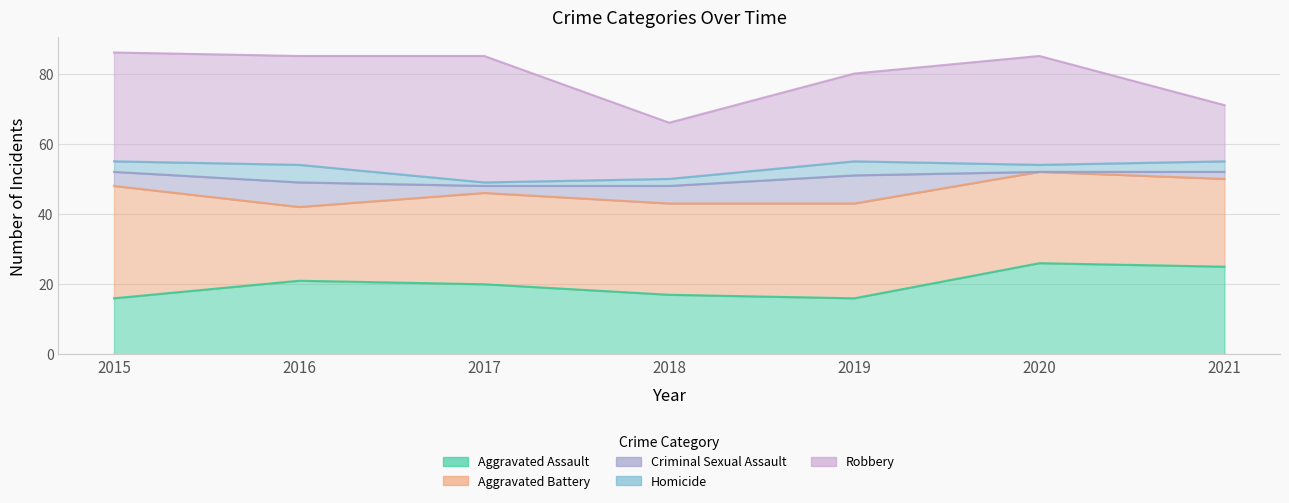

What is the spread (max minus min) of values at 2017?

35